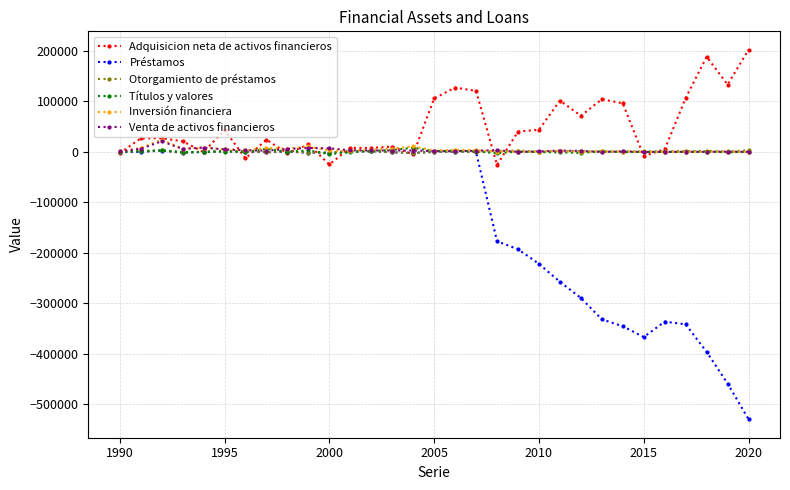

Which series ends up on top after the final intersection of Préstamos and Adquisicion neta de activos financieros?

Adquisicion neta de activos financieros